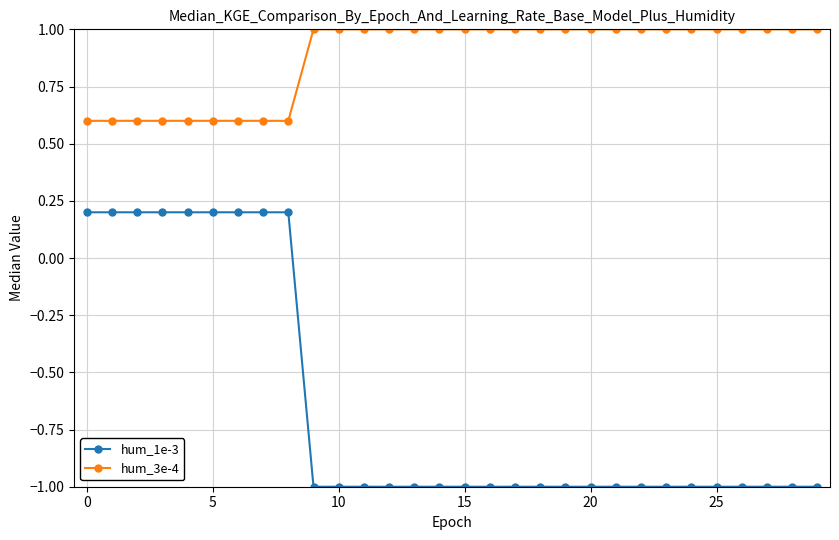

Which series has the largest range (max minus min)?

hum_1e-3